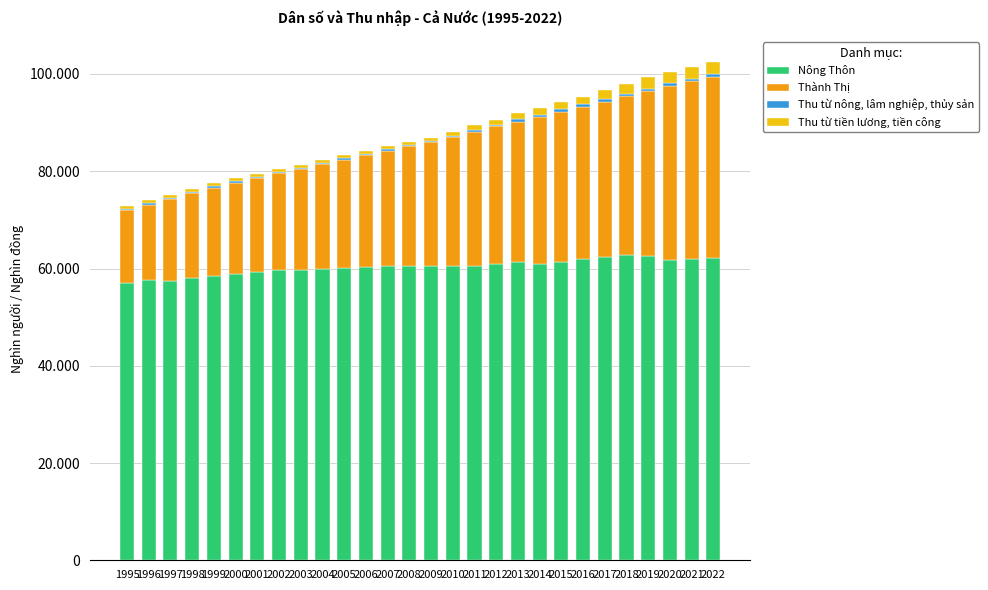

At which label is Nông Thôn closest to 59902?

2004